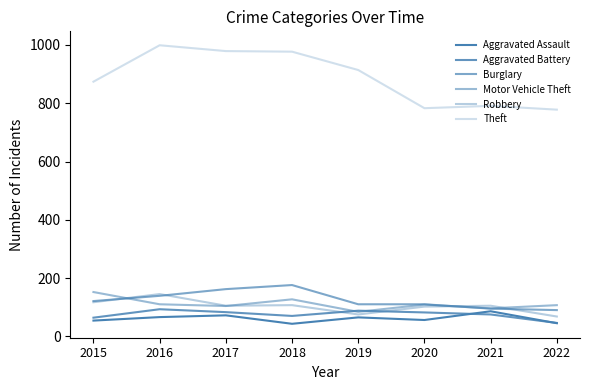

Which series has the largest total across all categories?

Theft